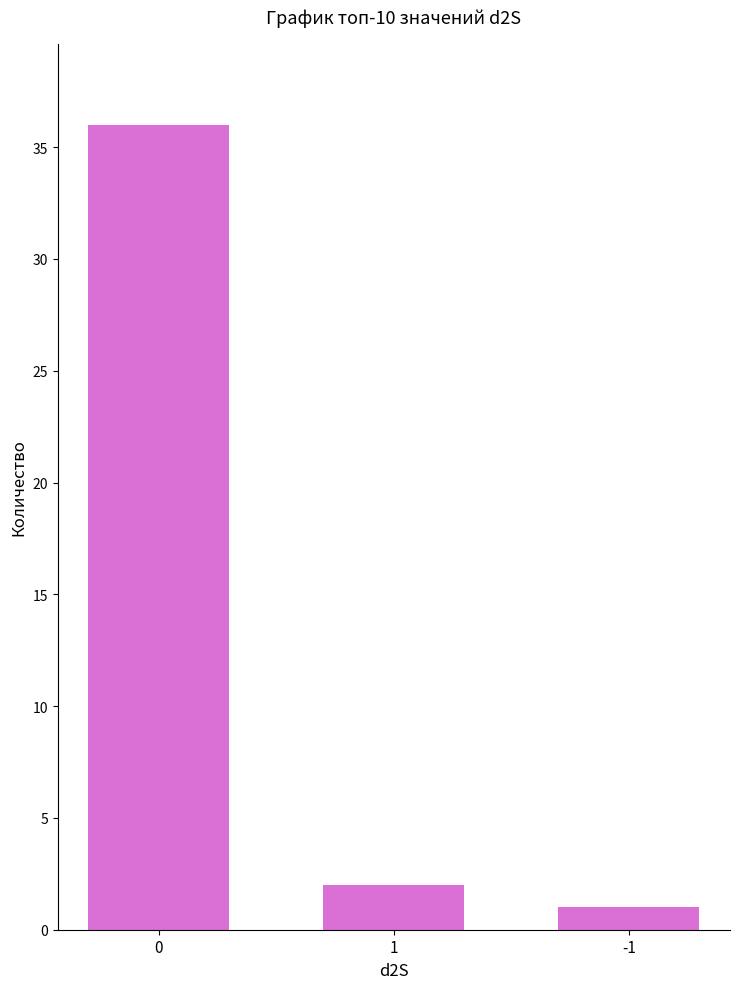

What is the value of the 1st bar from the left?

36